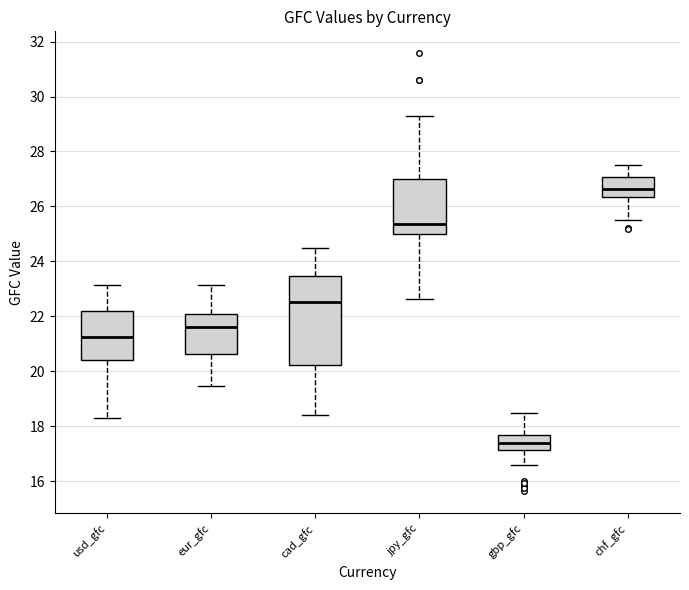

Which box's median line is the lowest?

gbp_gfc